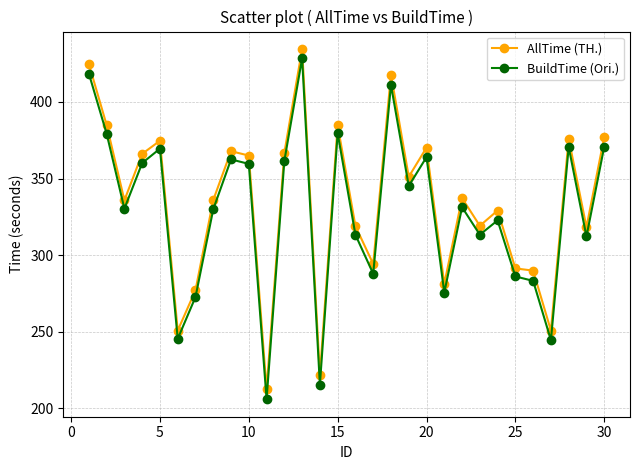

What is the difference between the maximum and minimum values in the AllTime (TH.) series?

222.1